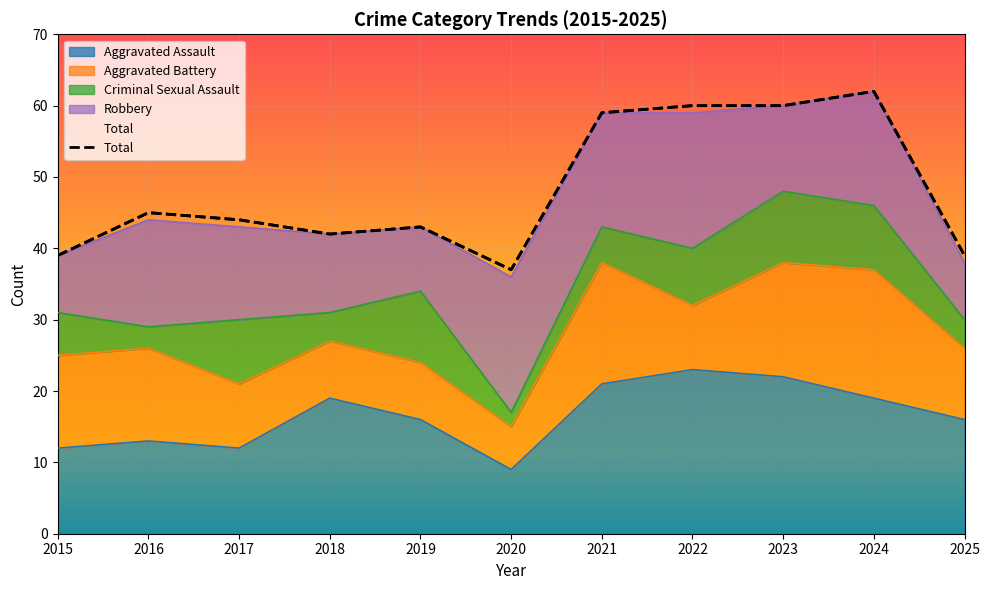

What is the ratio of the value at 2022 to the value at 2017?

1.4